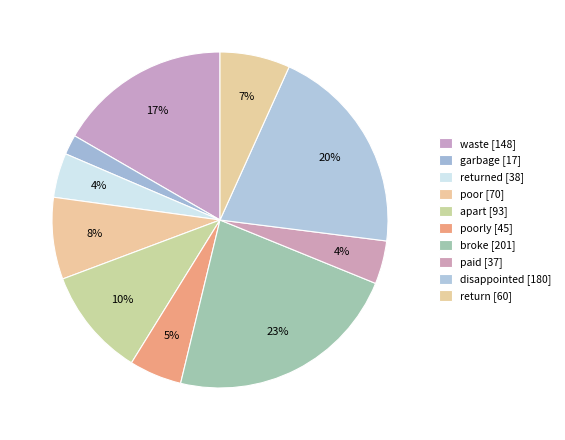

How many slices are in this pie chart?

10